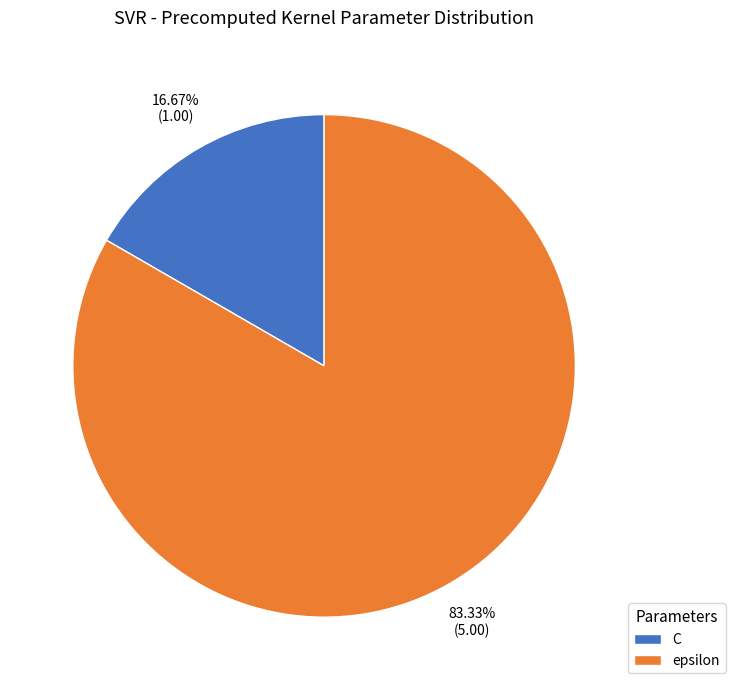

Which slice is the largest?

epsilon